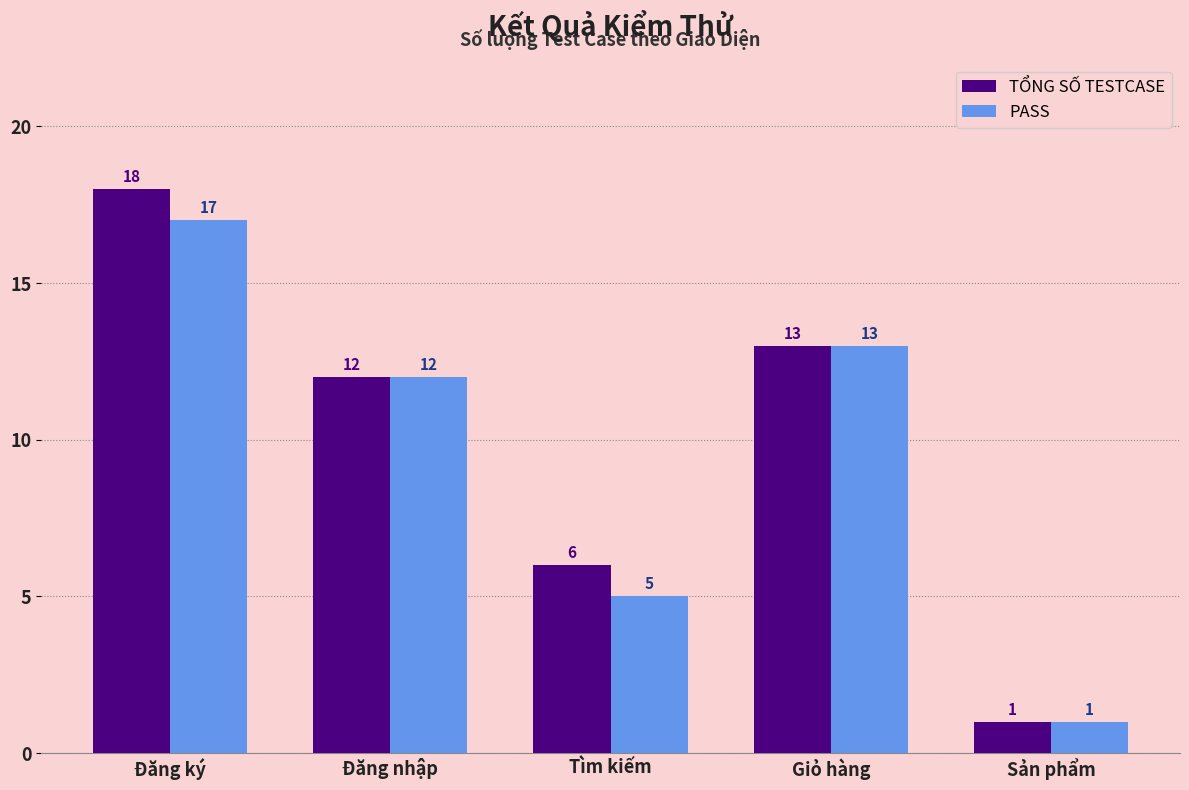

What is the total value across all series at Sản phẩm?

2